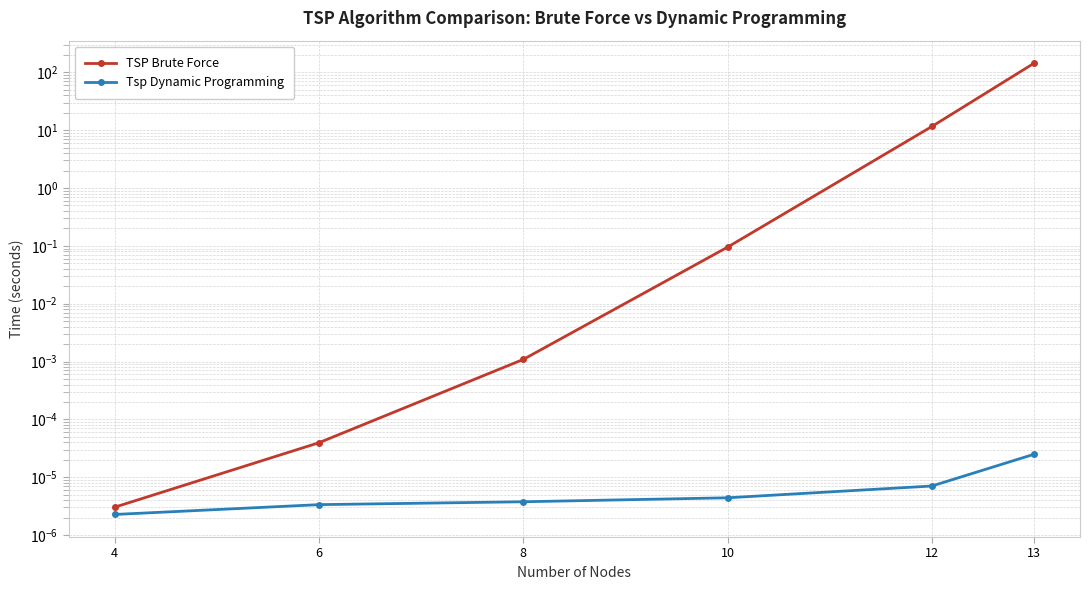

What is the difference between the maximum and minimum values in the TSP Brute Force series?

144.2